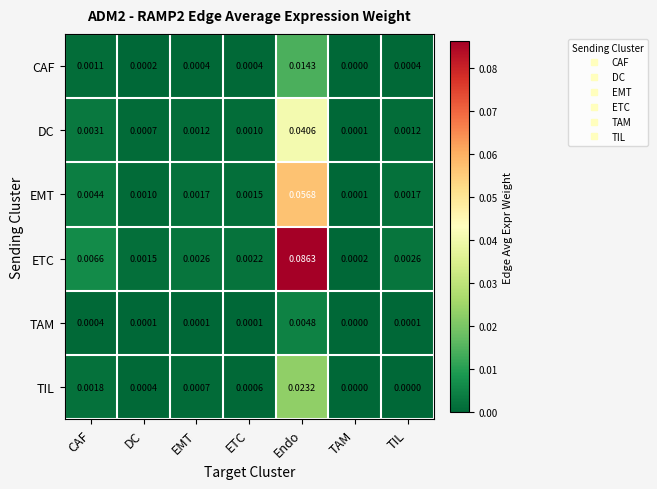

Where is ETC nearest to the value 0?

TAM